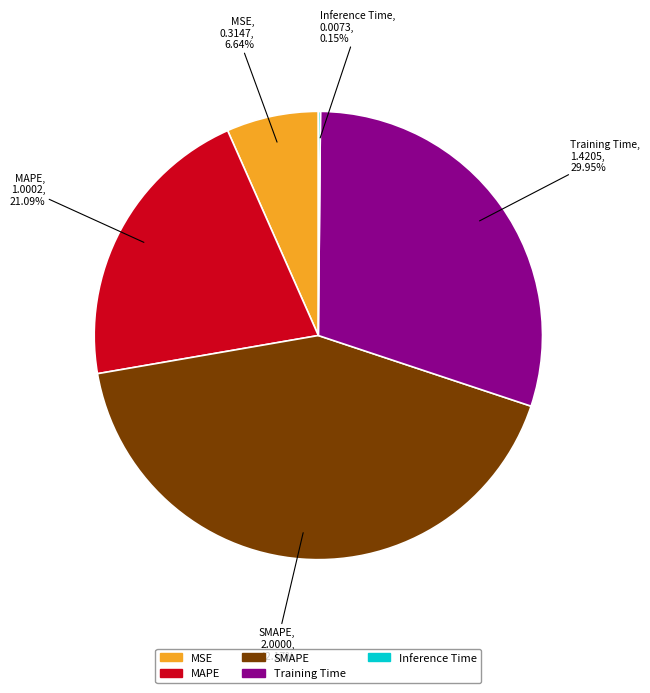

What is the largest slice in the pie chart?

SMAPE